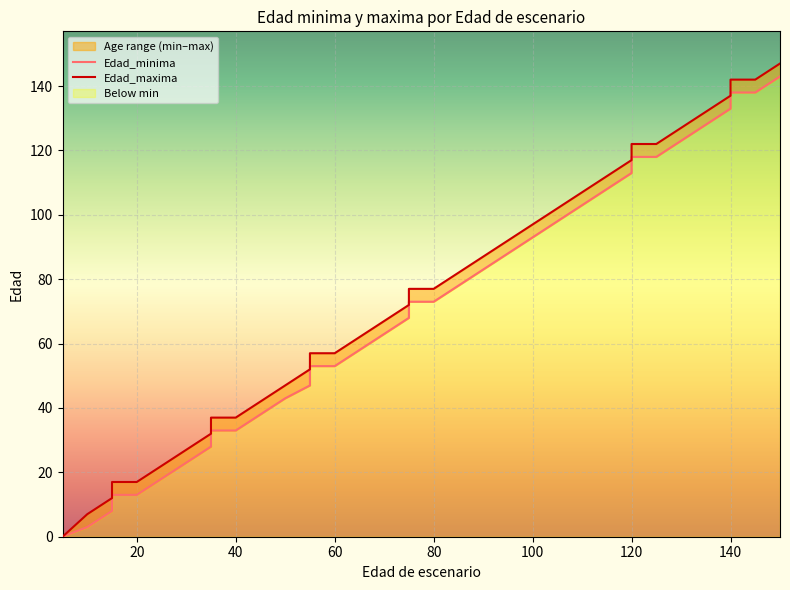

What is the difference between the highest and lowest values at 150?

4